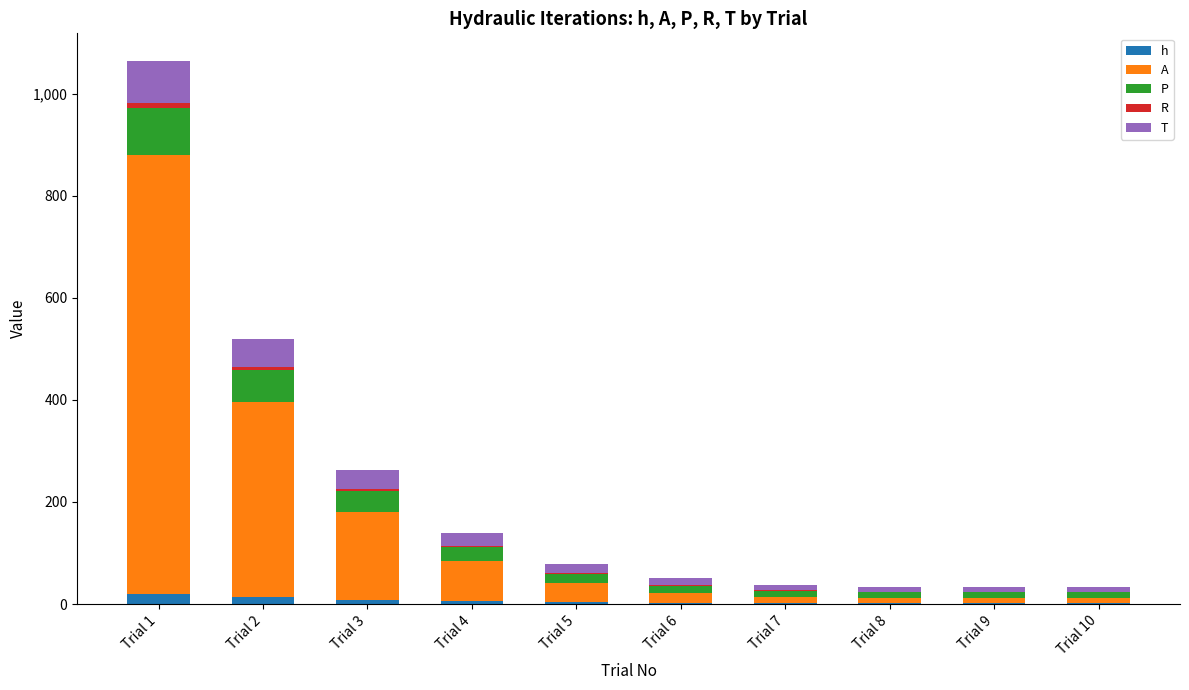

At which category is the sum across all series the highest?

Trial 1